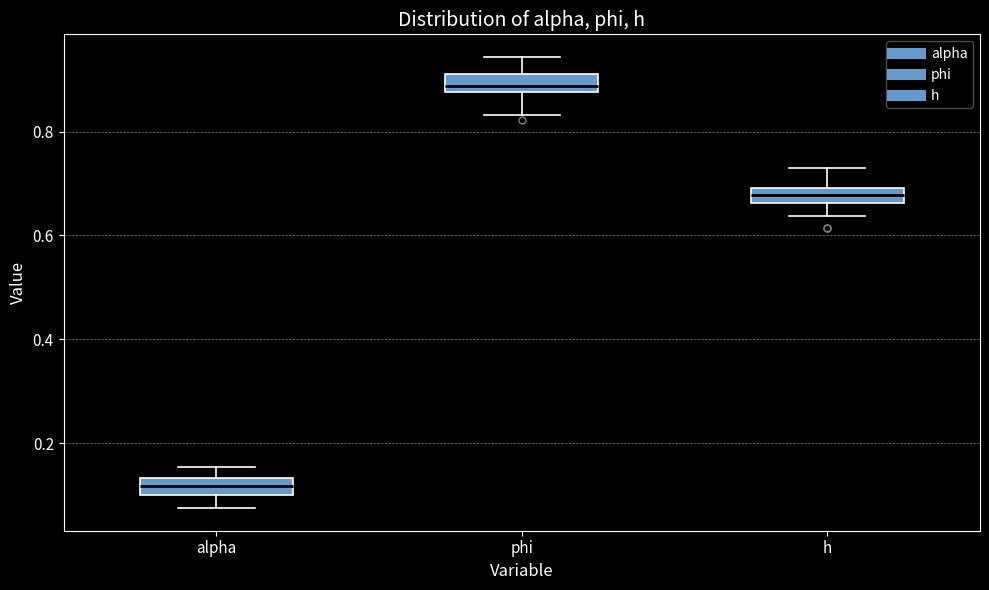

Where is the upper edge of the box for h on the y-axis? The values are not printed on the chart, so give them approximately, as read against the axis.

0.70